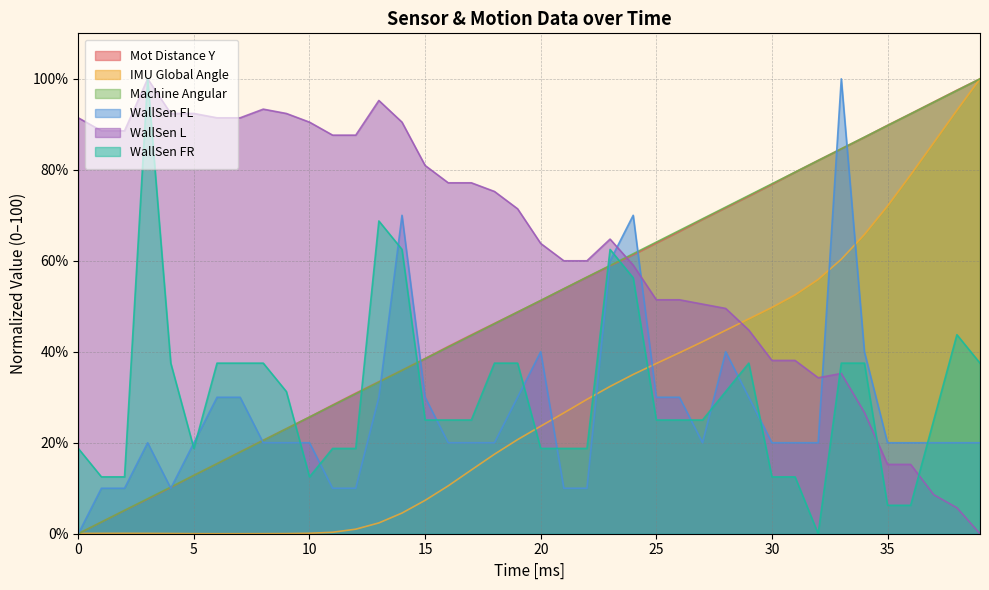

What are all the series names shown in the legend?

Mot Distance Y, IMU Global Angle, Machine Angular, WallSen FL, WallSen L, WallSen FR